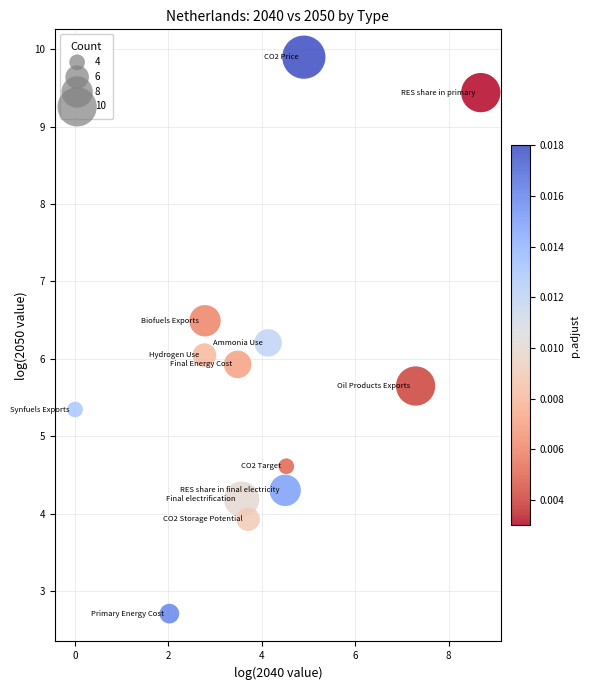

What is the range of X values (max minus min)?

8.7